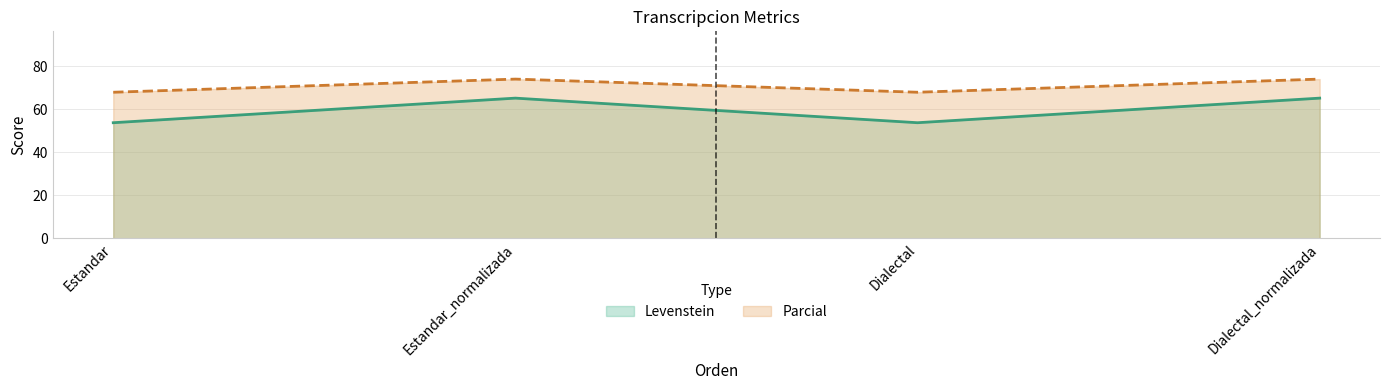

Which category has the lowest value across all series?

Estandar